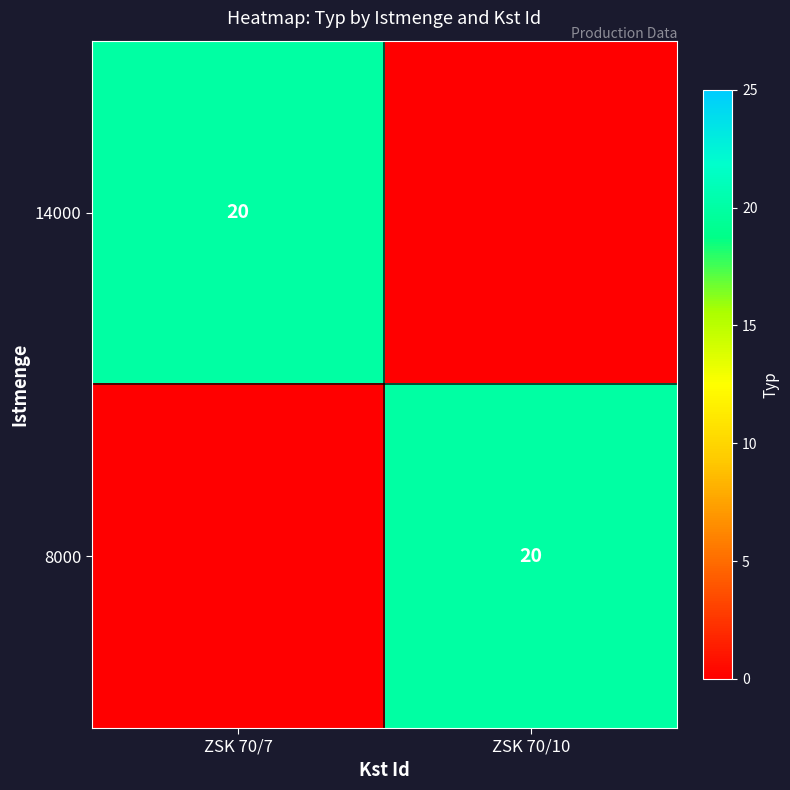

At which category is the sum across all series the highest?

ZSK 70/7